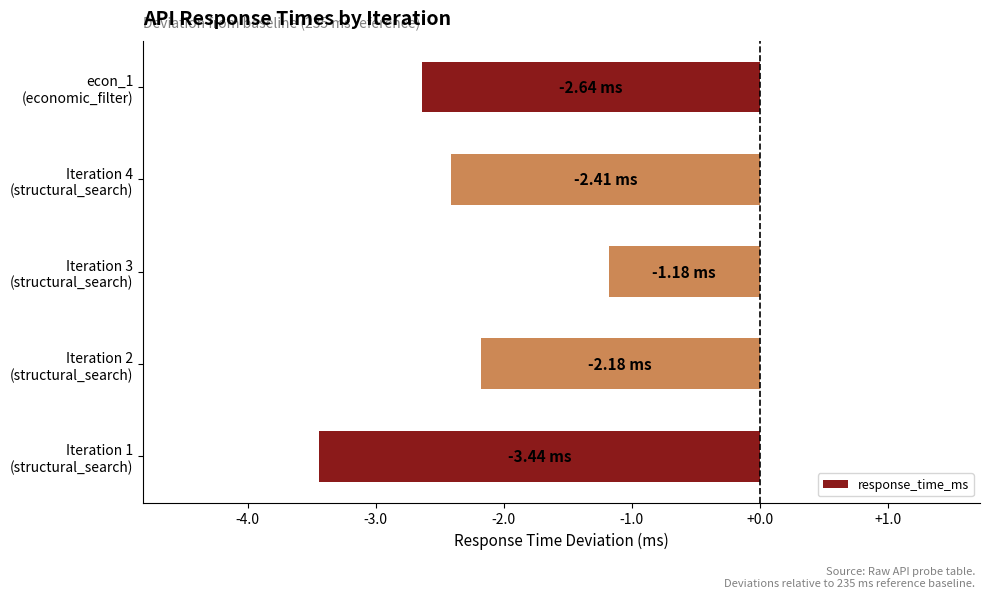

What is the difference between the second highest and second lowest values?

0.5